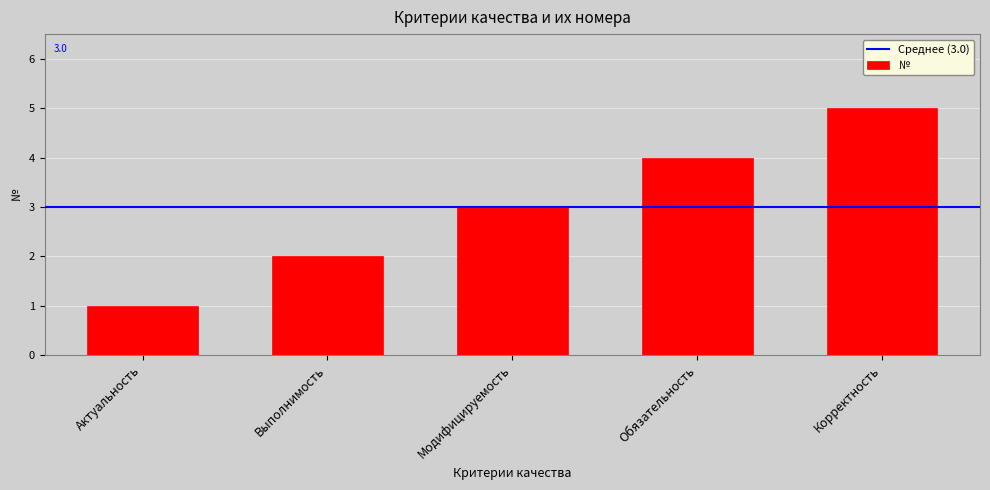

What is the sum of all values?

15